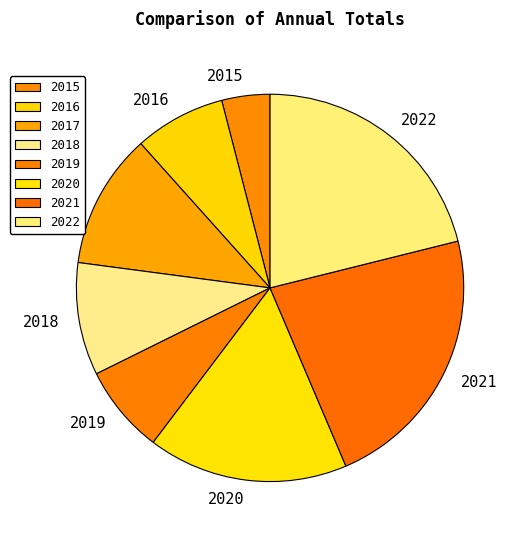

Approximately how many times larger is the value at 2015 compared to 2022?

0.2